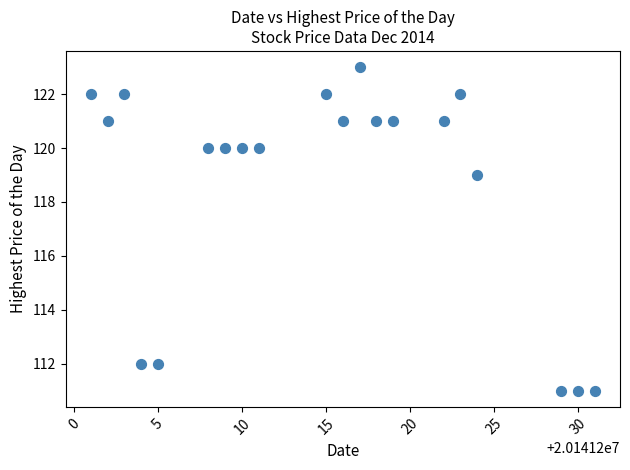

What Y value in the scatter plot is closest to 117?

119